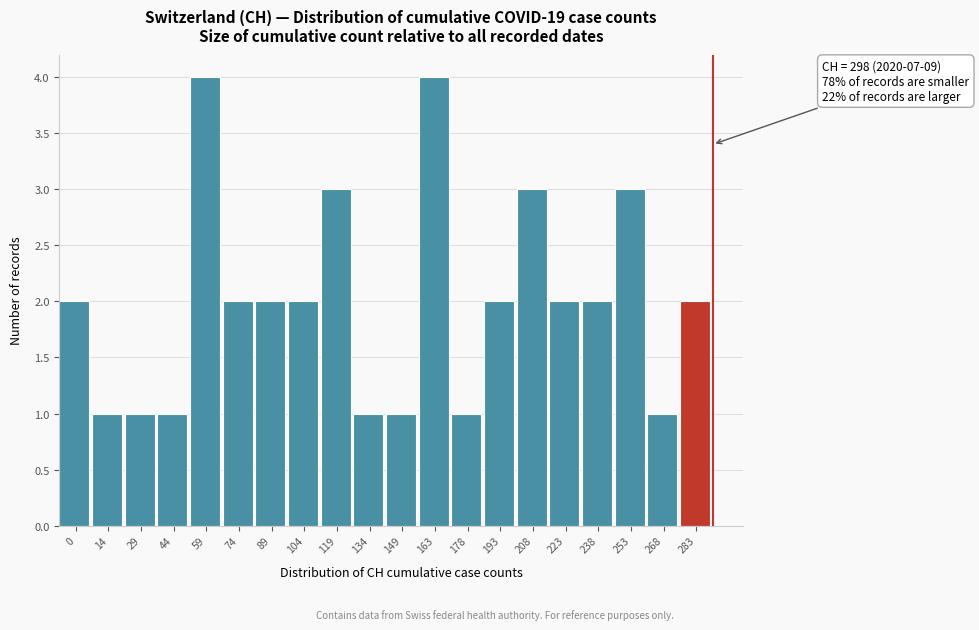

Reading left to right, extract all data points from this chart.

0=2	14=1	29=1	44=1	59=4	74=2	89=2	104=2	119=3	134=1	149=1	163=4	178=1	193=2	208=3	223=2	238=2	253=3	268=1	283=2